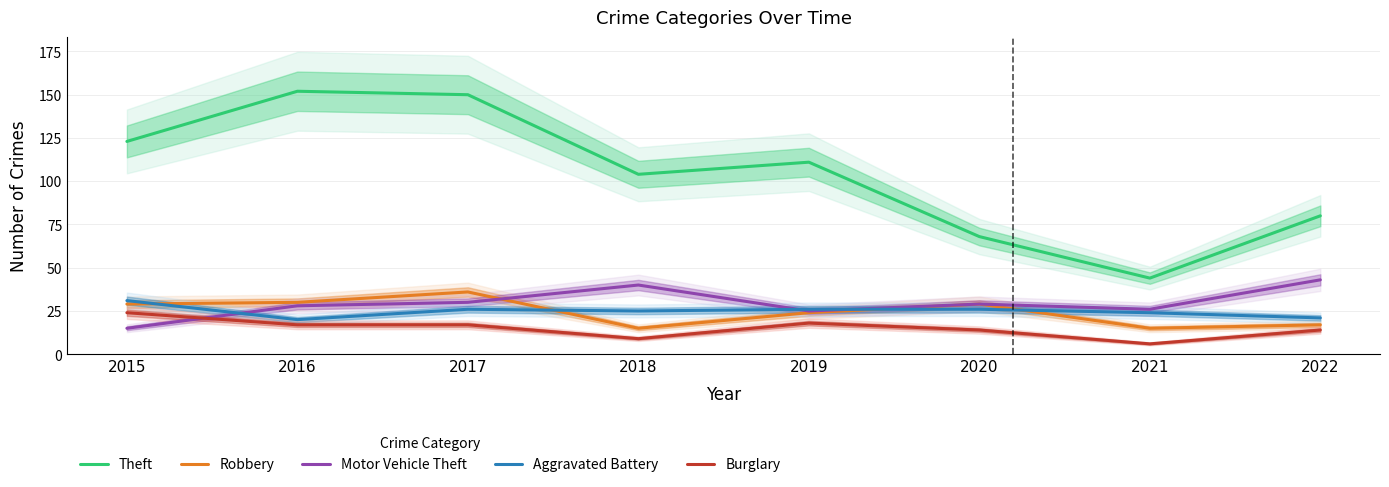

What is the average value of the Motor Vehicle Theft series?

30